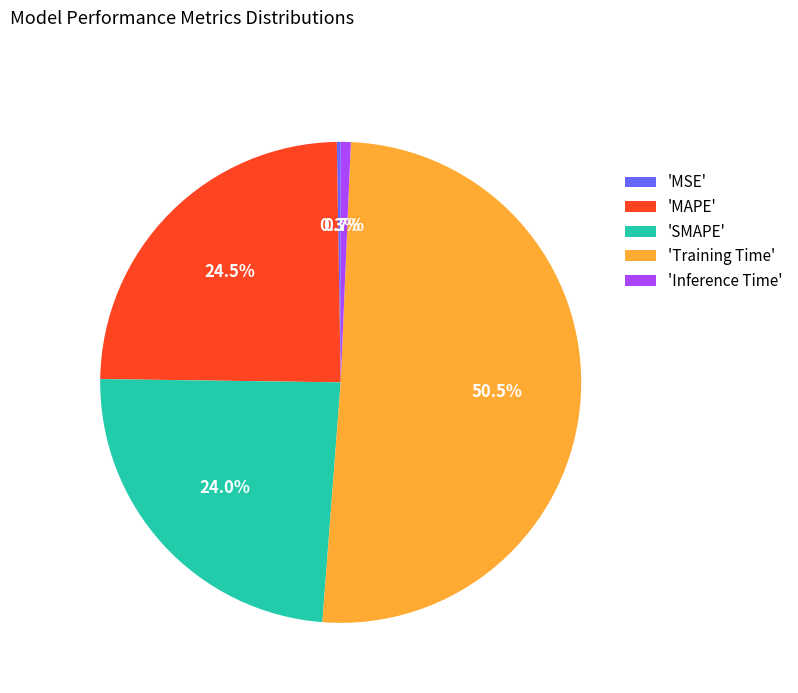

Which category has the biggest portion of the pie?

'Training Time'